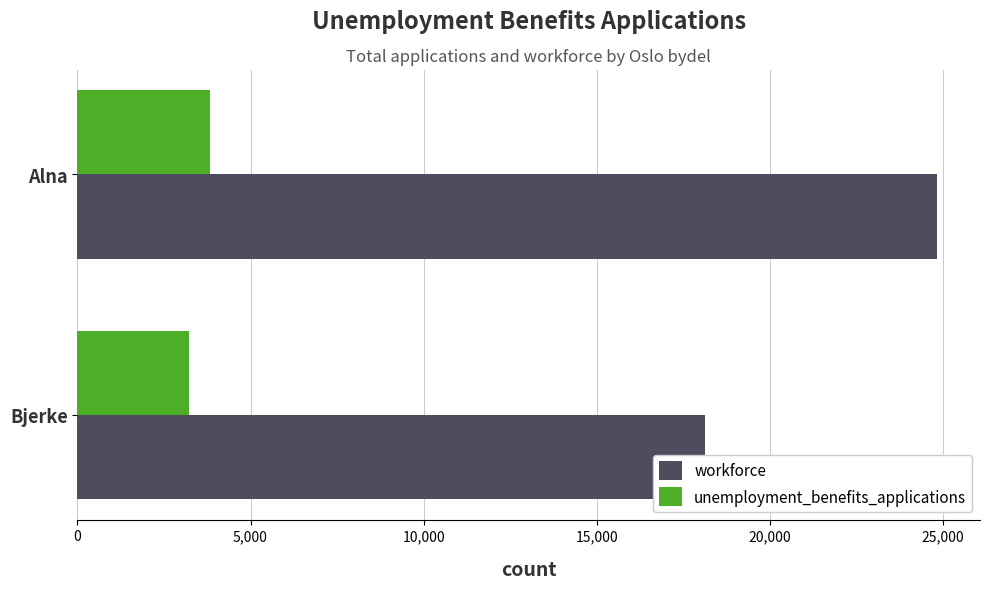

What is the difference between the unemployment_benefits_applications values at Alna and Bjerke?

597